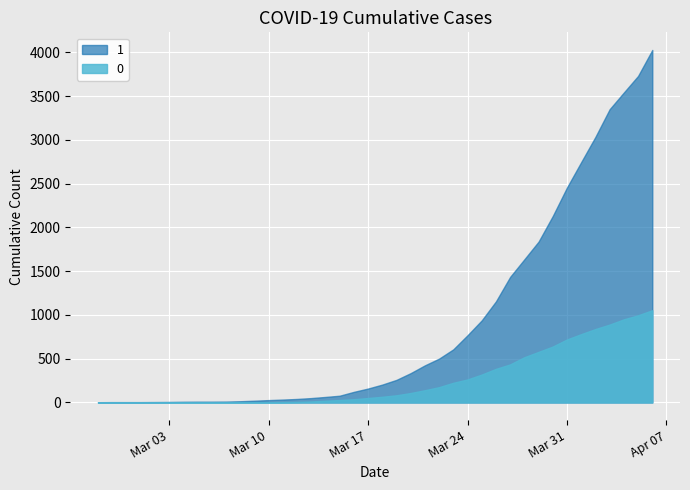

At which label does 1 first exceed 204?

2020-03-19